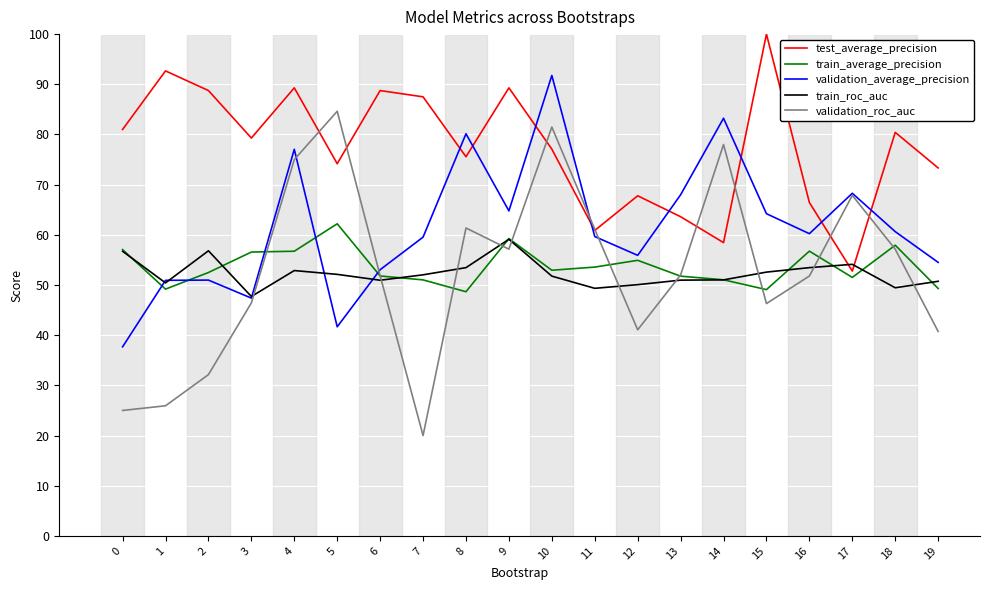

What are all the series names shown in the legend?

test_average_precision, train_average_precision, validation_average_precision, train_roc_auc, validation_roc_auc